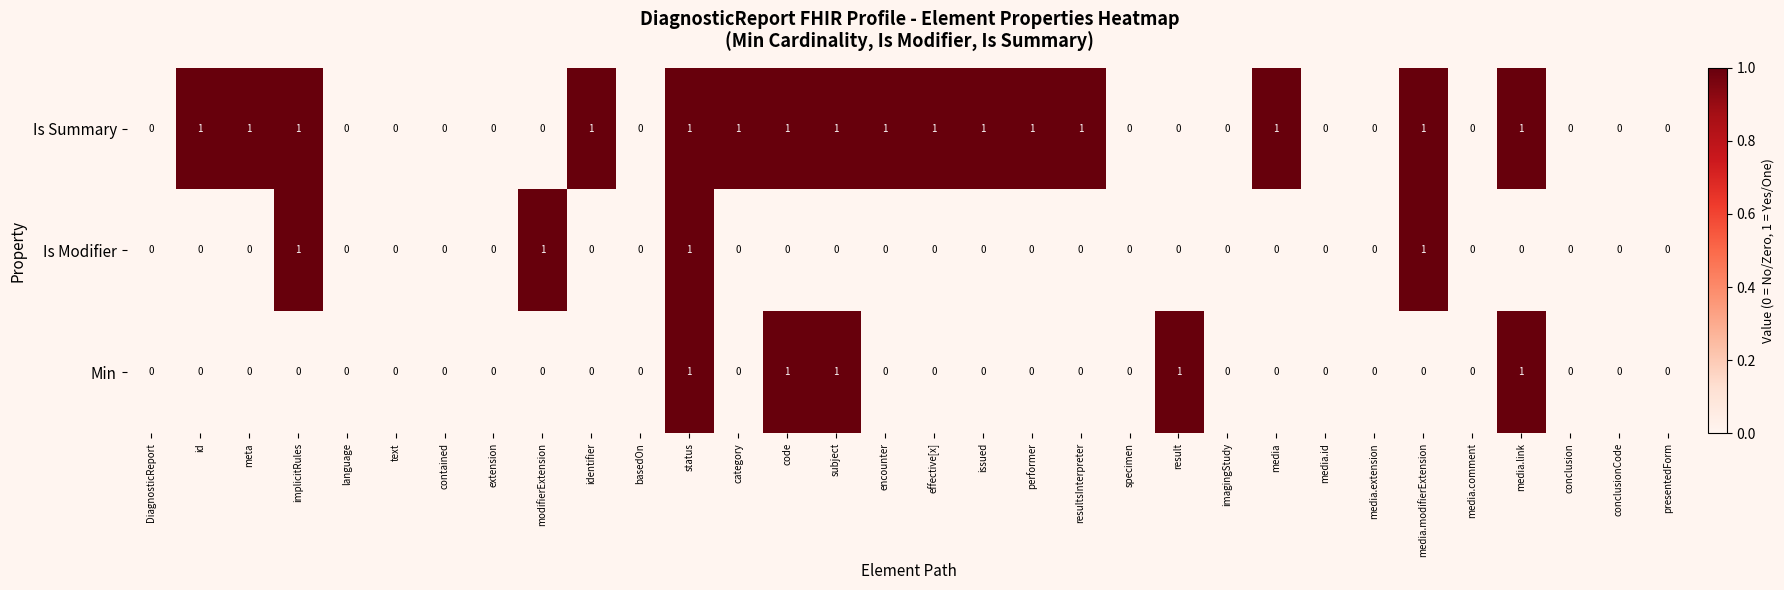

Is it true that Min equals 0 at basedOn?

True